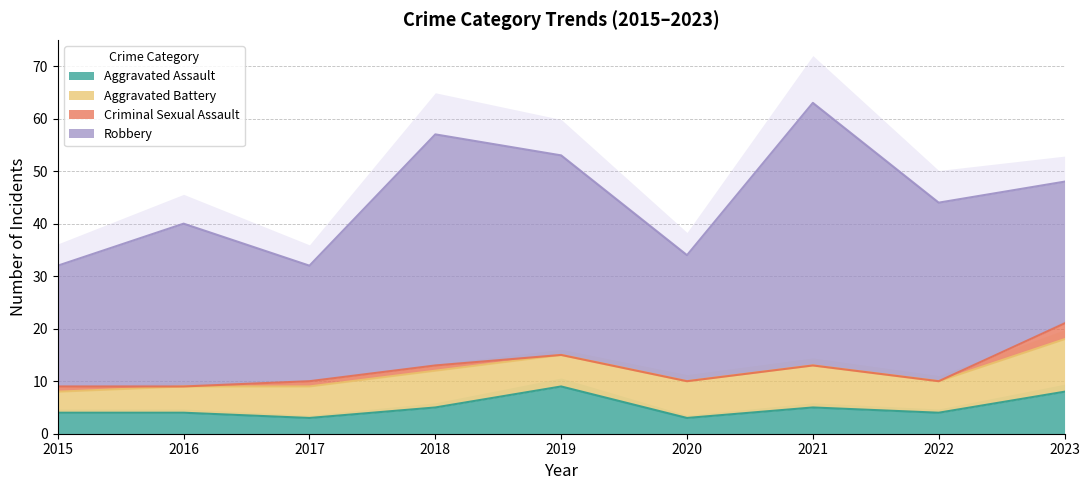

At which category is the sum across all series the highest?

2021